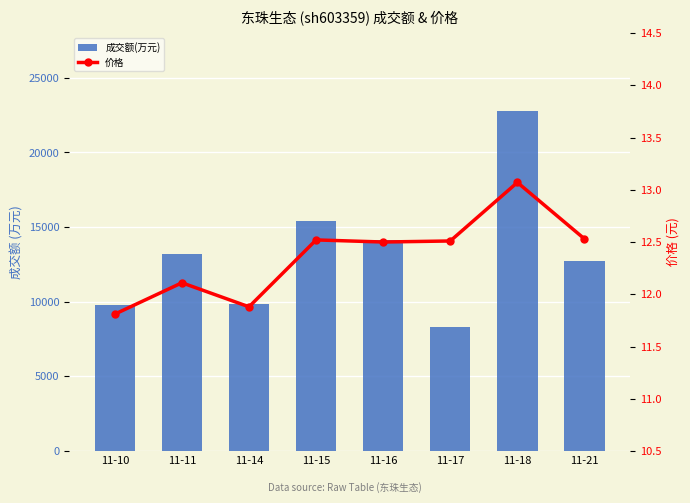

What is the difference between the second highest and minimum values in the 价格 series?

0.7